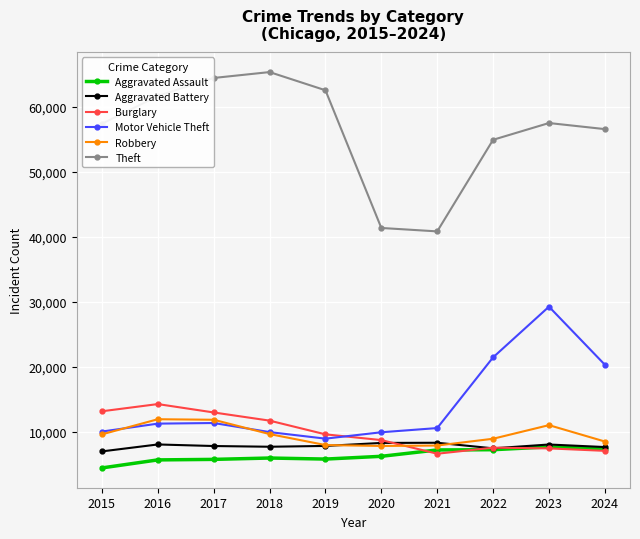

How many values in the Motor Vehicle Theft series are below 11285?

5